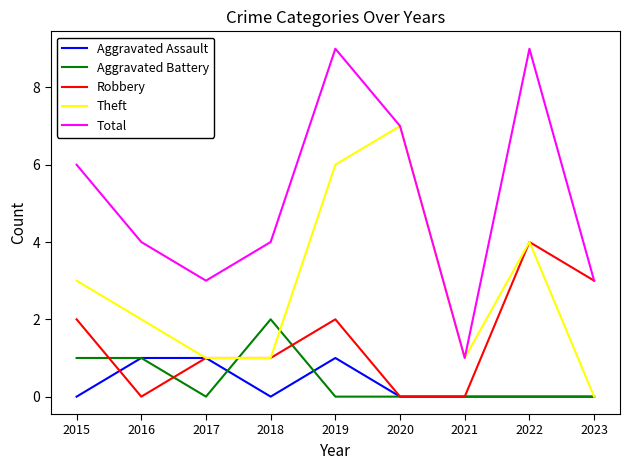

What are all the series names shown in the legend?

Aggravated Assault, Aggravated Battery, Robbery, Theft, Total